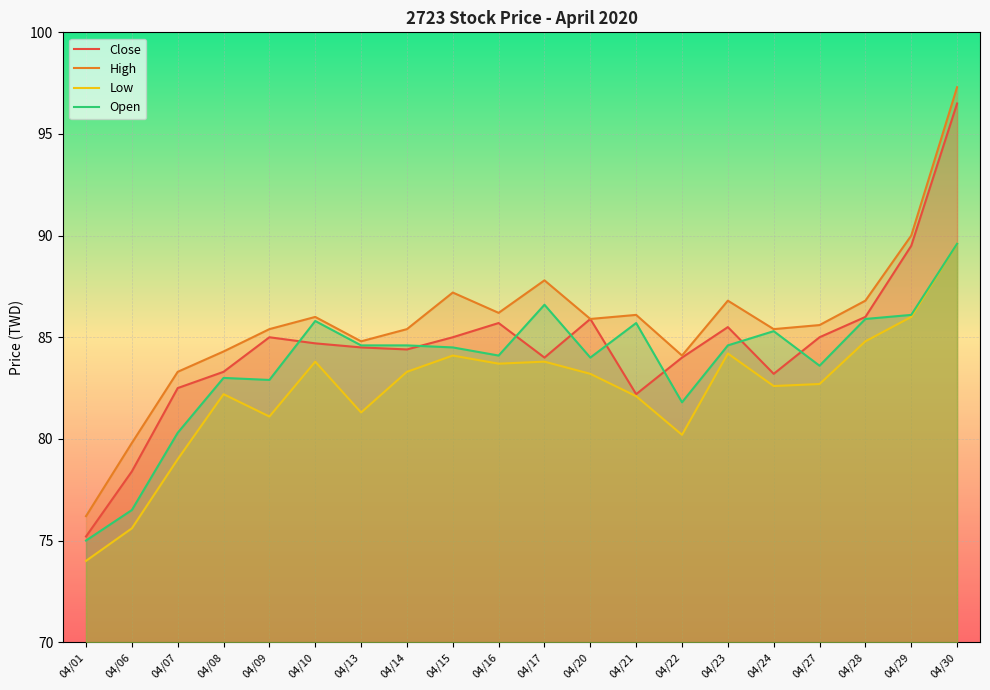

Where is the first local minimum for High?

04/13